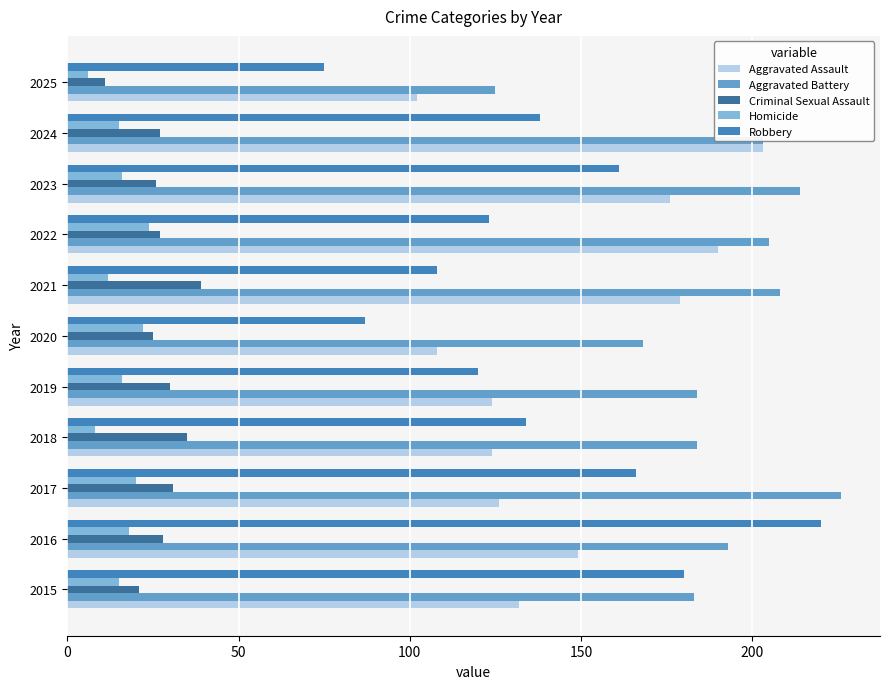

Read the Homicide value at 2017.

20